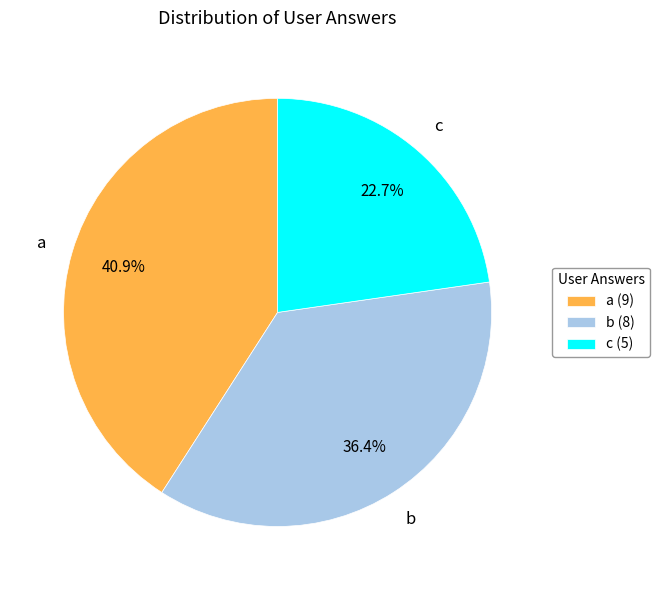

Rank the categories by value from lowest to highest.

c, b, a